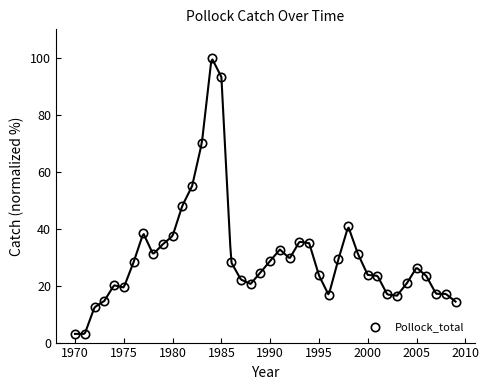

What is the maximum value for Pollock_total?

100.0